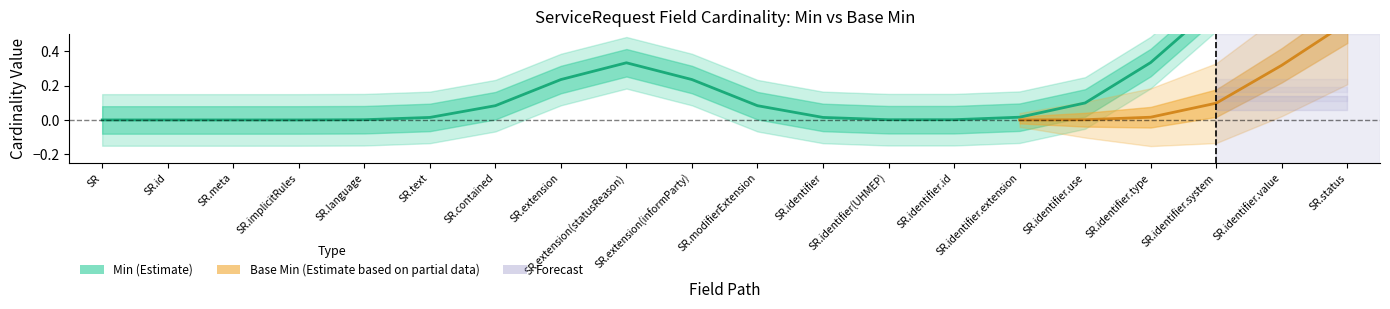

What is the greatest value displayed?

1